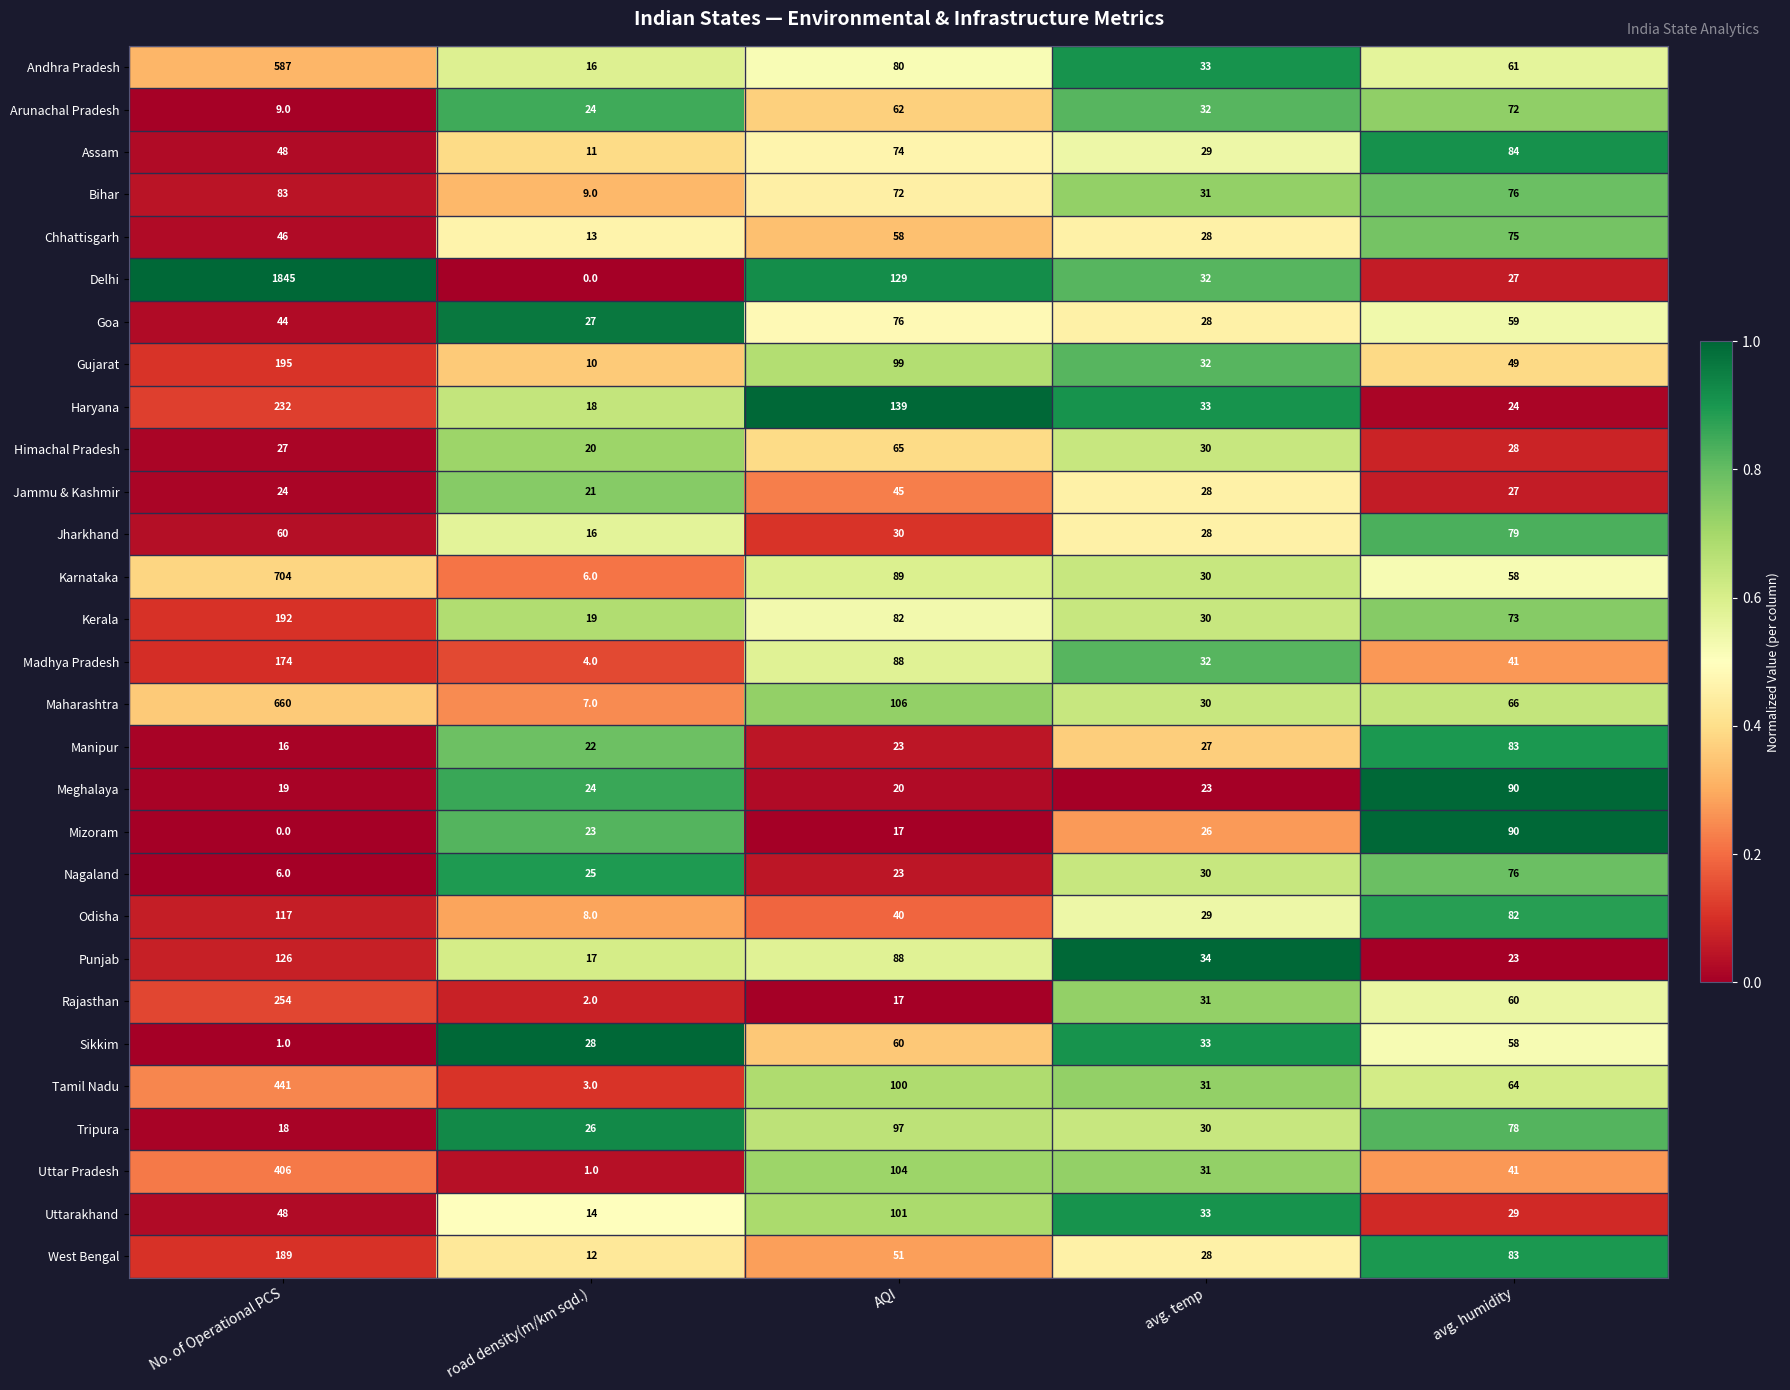

At which label is Assam closest to 47?

No. of Operational PCS